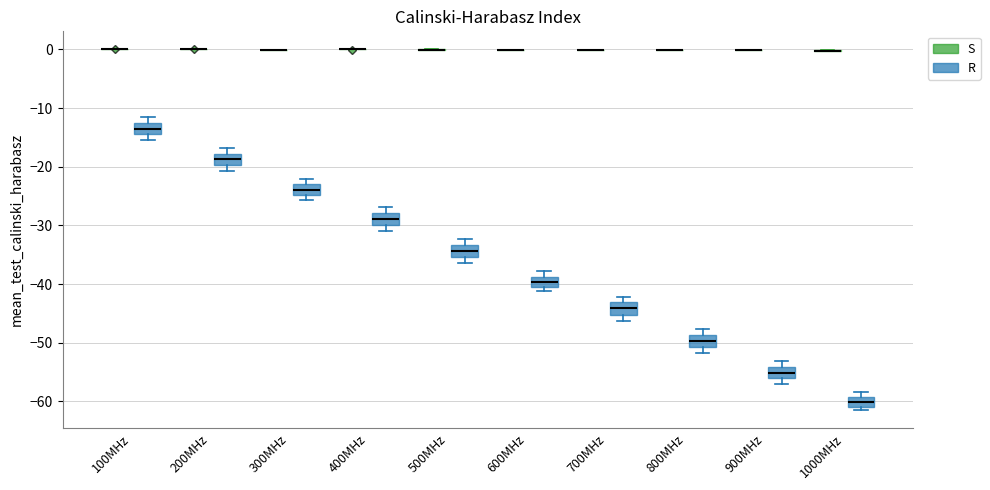

Reading left to right, read every box against the y-axis: the position of its median line, the range the box covers, and the ends of its whiskers. The values are not printed on the chart, so give them approximately, as read against the axis.

100MHz (S): box collapsed to a line at 0, whiskers 0 to 0
100MHz (R): median -14 (inside the box), box -14 to -13, whiskers -15 to -12
200MHz (S): box collapsed to a line at 0, whiskers 0 to 0
200MHz (R): median -19, box -20 to -18, whiskers -21 to -17
300MHz (S): box collapsed to a line at 0, whiskers 0 to 0
300MHz (R): median -24, box -25 to -23, whiskers -26 to -22
400MHz (S): box collapsed to a line at 0, whiskers 0 to 0
400MHz (R): median -29, box -30 to -28, whiskers -31 to -27
500MHz (S): box collapsed to a line at 0, whiskers 0 to 0
500MHz (R): median -34, box -35 to -33, whiskers -36 to -32
600MHz (S): box collapsed to a line at 0, whiskers 0 to 0
600MHz (R): median -40, box -41 to -39, whiskers -41 (just below the box's lower edge) to -38
700MHz (S): box collapsed to a line at 0, whiskers 0 to 0
700MHz (R): median -44, box -45 to -43, whiskers -46 to -42
800MHz (S): box collapsed to a line at 0, whiskers 0 to 0
800MHz (R): median -50, box -51 to -49, whiskers -52 to -48
900MHz (S): box collapsed to a line at 0, whiskers 0 to 0
900MHz (R): median -55, box -56 to -54, whiskers -57 to -53
1000MHz (S): box collapsed to a line at 0, whiskers 0 to 0
1000MHz (R): median -60, box -61 to -59, whiskers -62 to -58